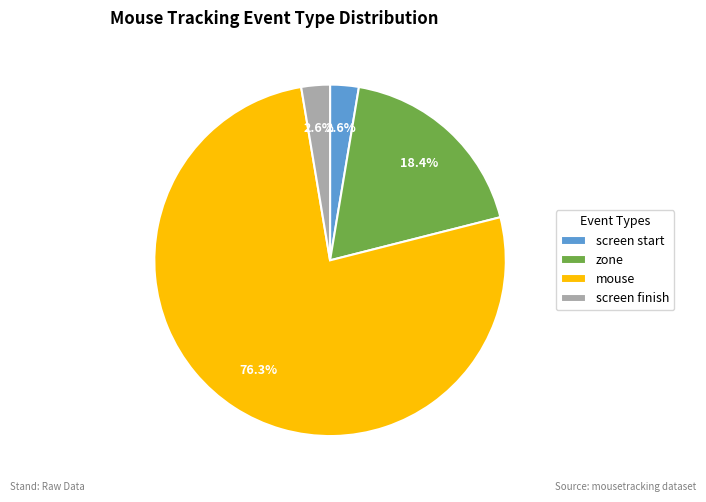

What percentage is NOT represented by screen finish?

97.4%